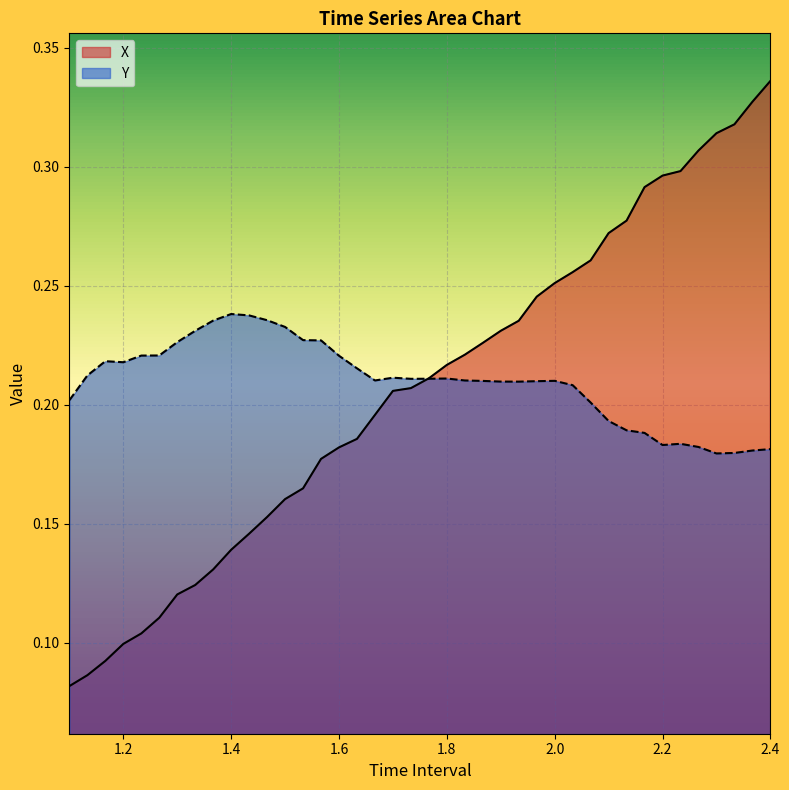

What is the label of the 16th point from the right?

1.900000000000003